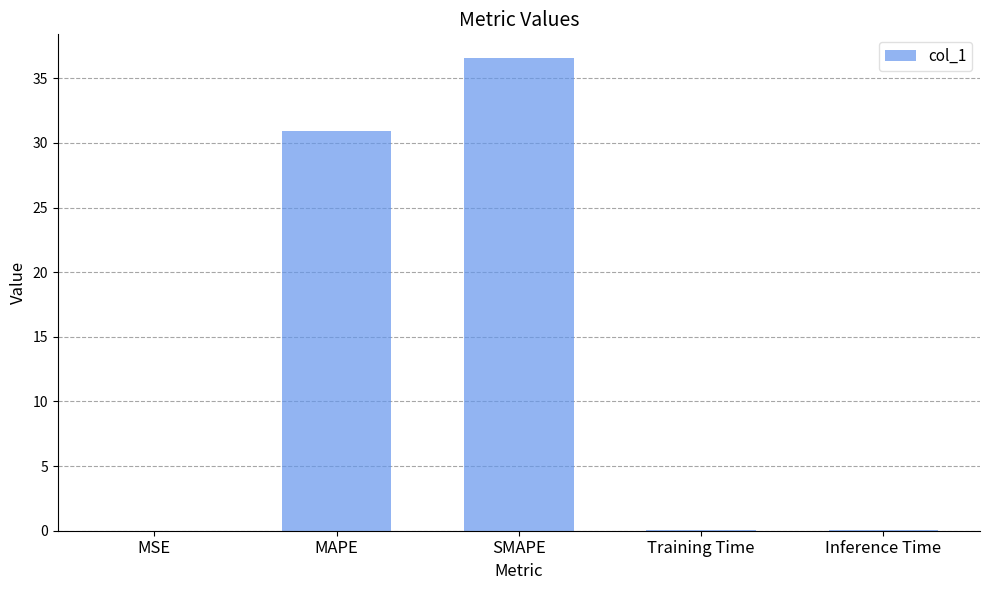

Between Training Time and MAPE, which is larger?

MAPE